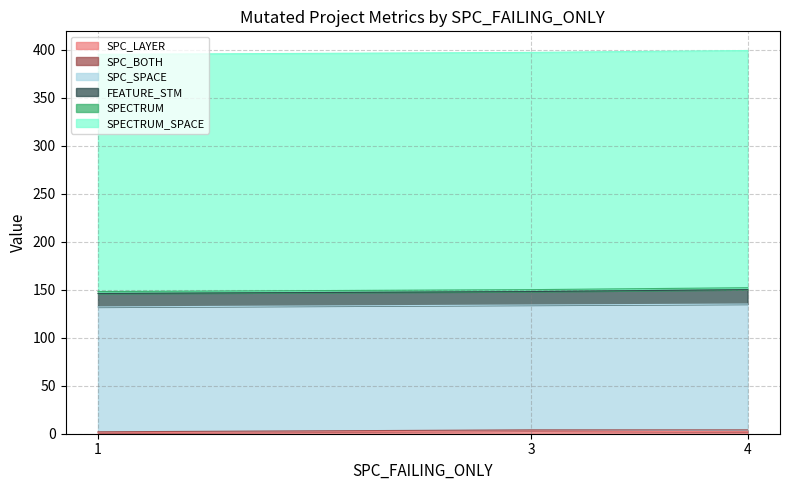

What is the difference between the SPC_SPACE values at 4 and 1?

1